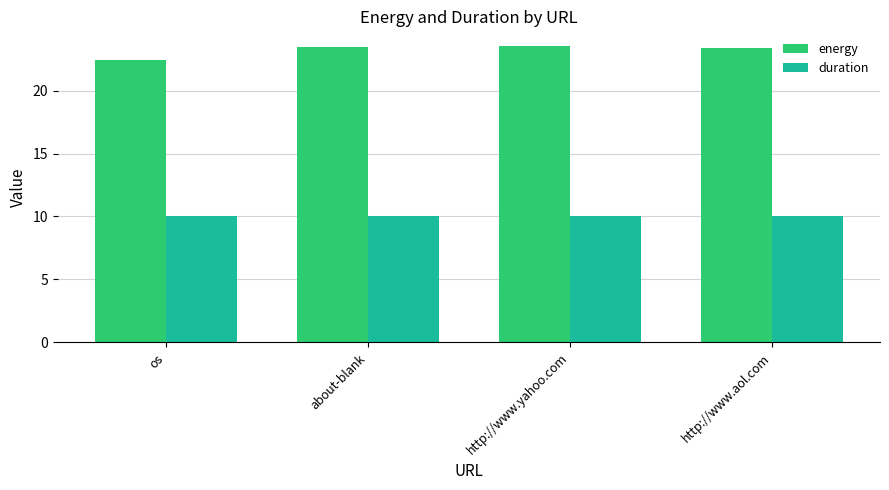

What are all the series names shown in the legend?

energy, duration